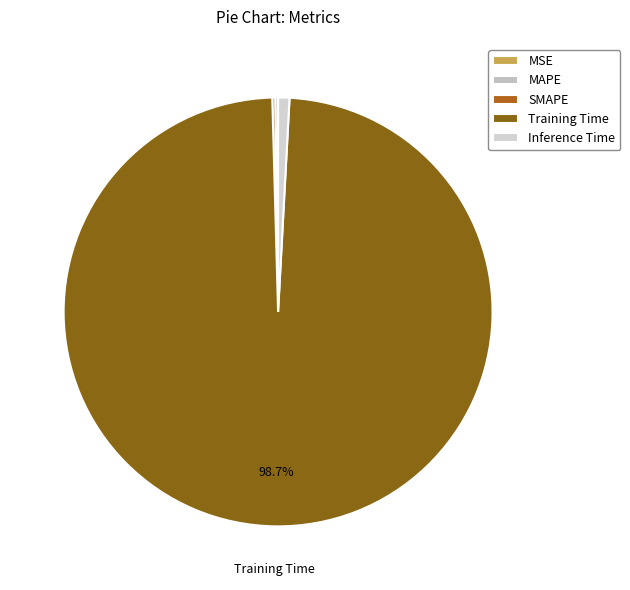

Rank the categories by value from highest to lowest.

Training Time, Inference Time, MAPE, SMAPE, MSE